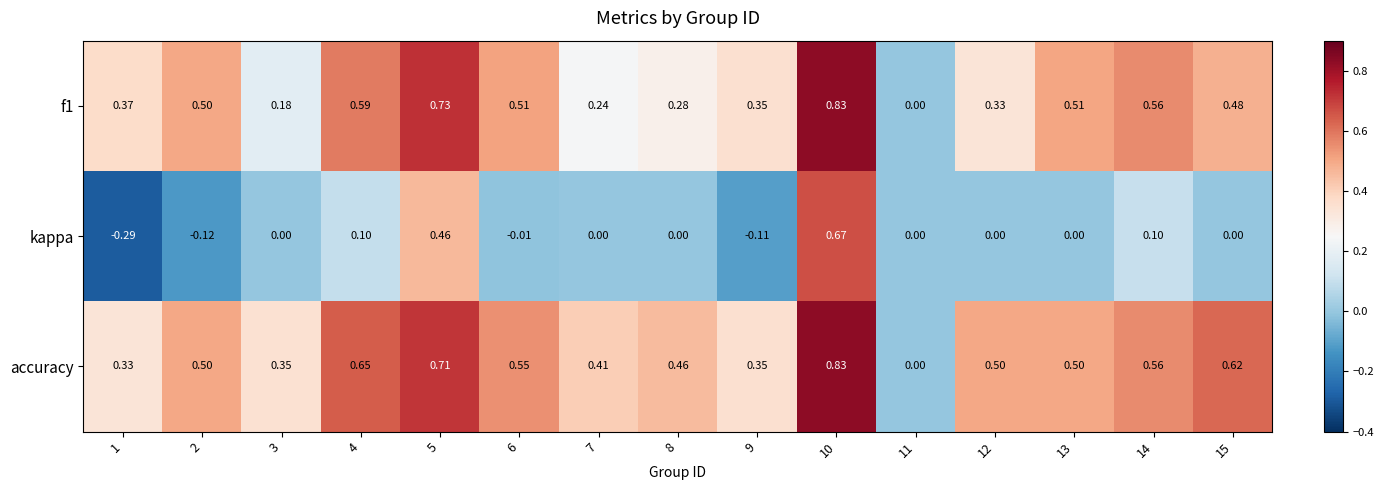

Is the value of accuracy at 2 greater than the value of kappa at 13?

Yes